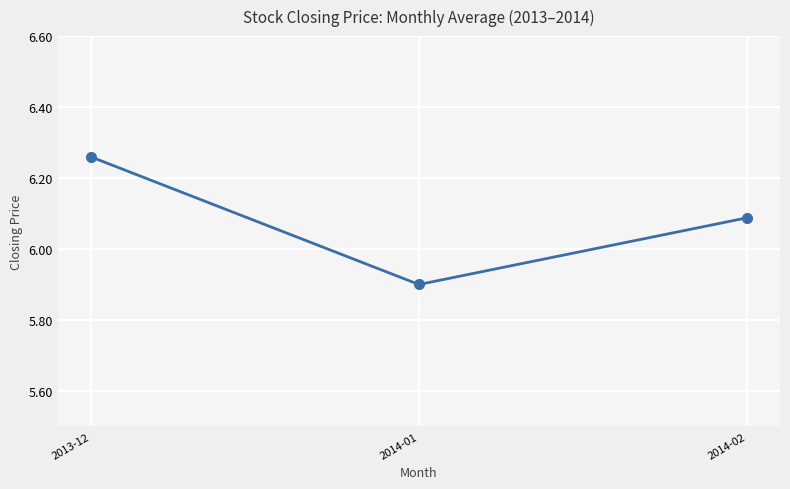

True or false: the data shows 5.9 at 2014-01.

True